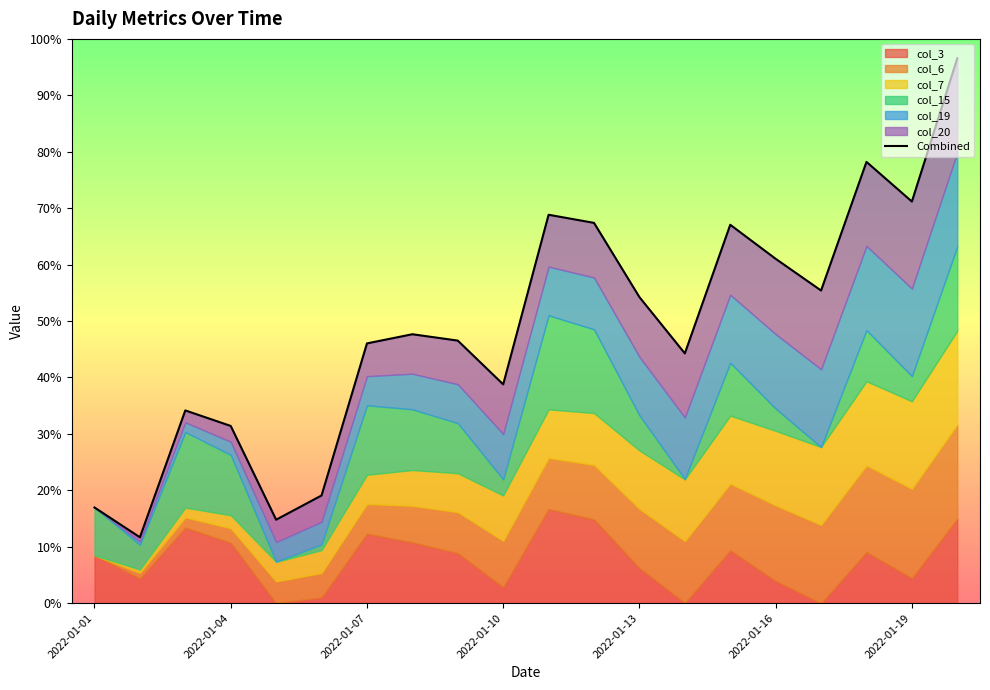

Between 19 and 13, which is larger?

19